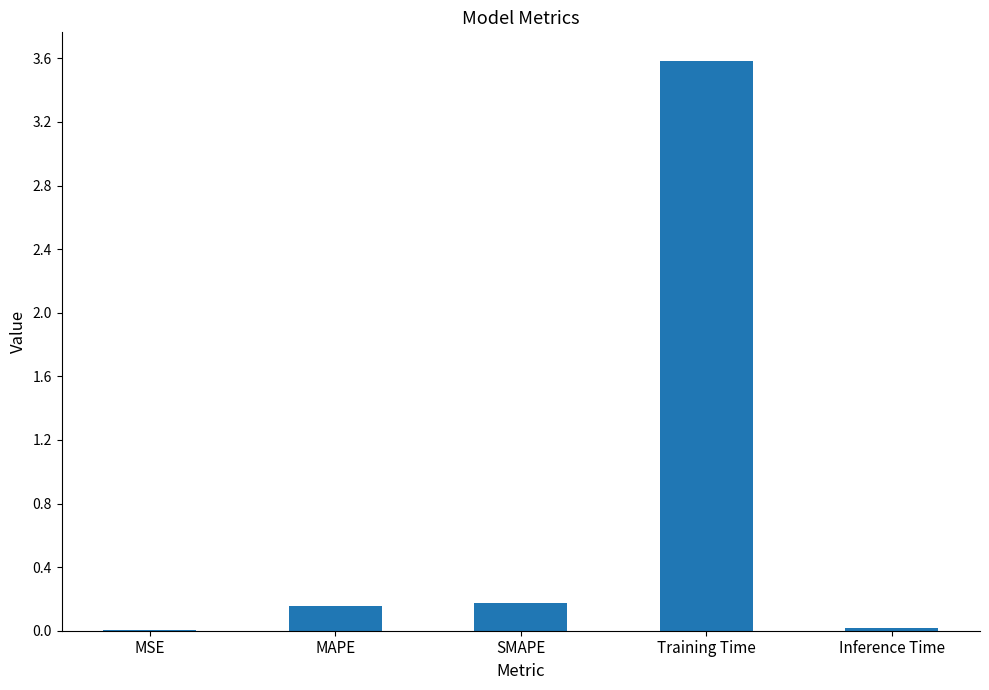

What is the greatest value displayed?

3.6